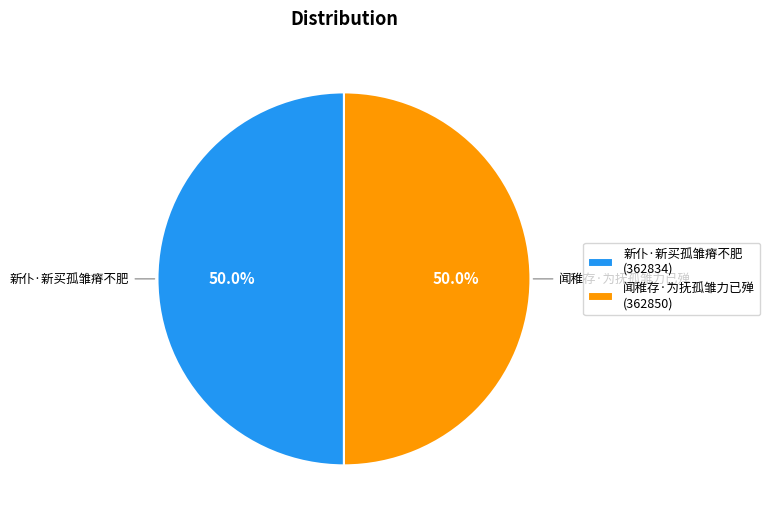

How many segments does this pie chart have?

2